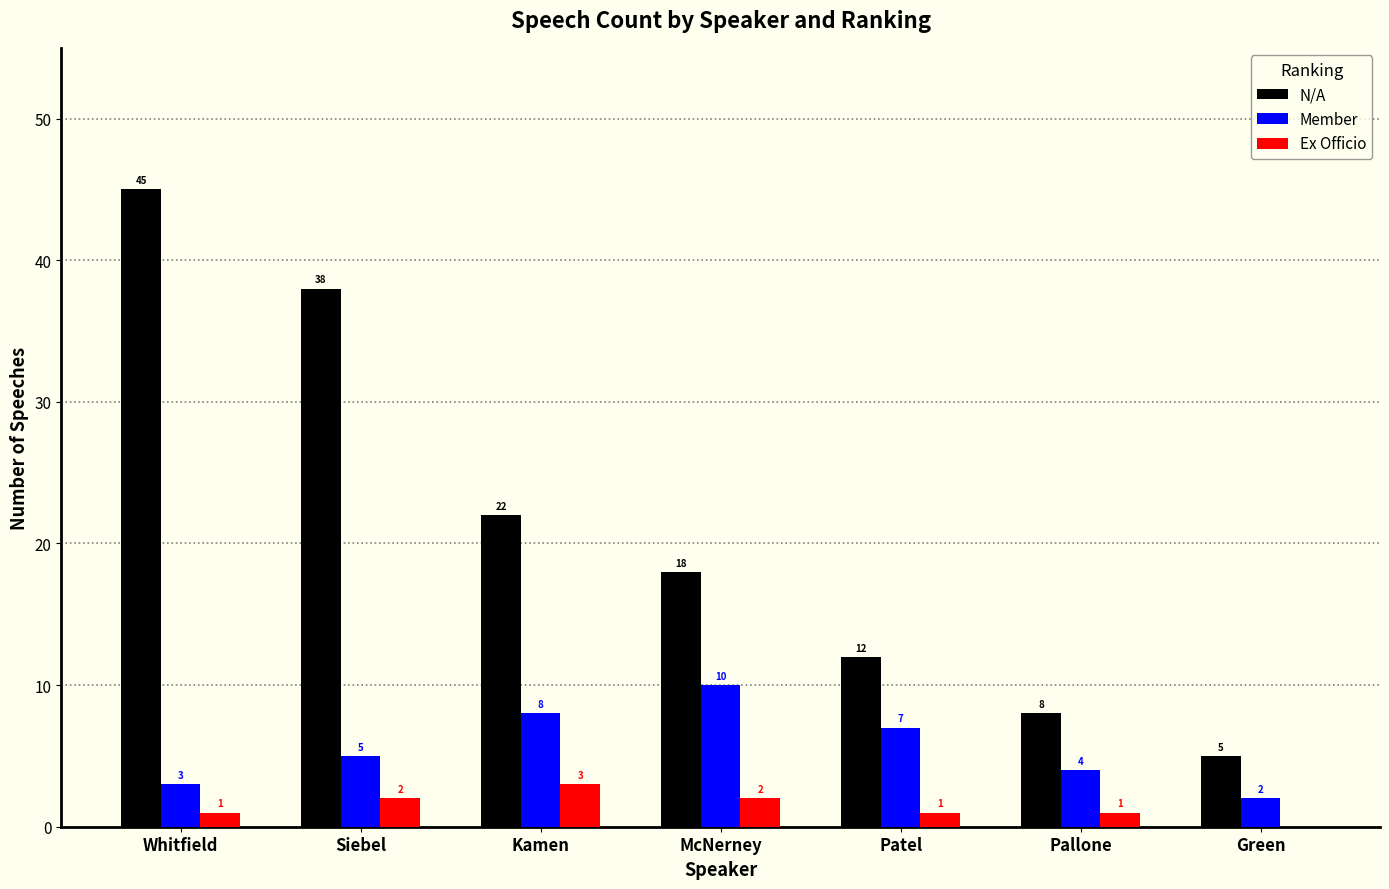

How many positive values does the Ex Officio series have?

6